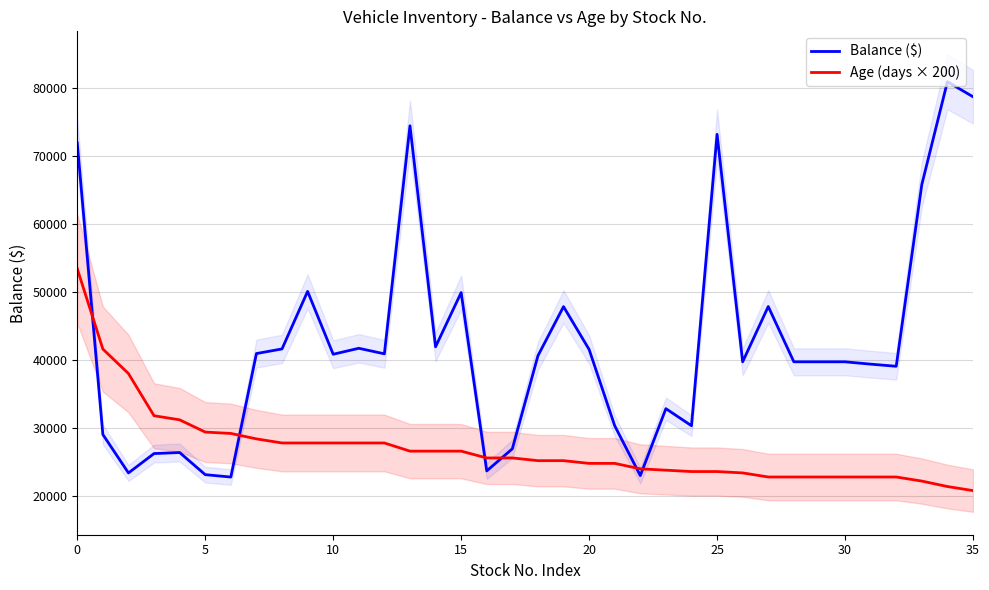

What are all the series names shown in the legend?

Balance ($), Age (days × 200)